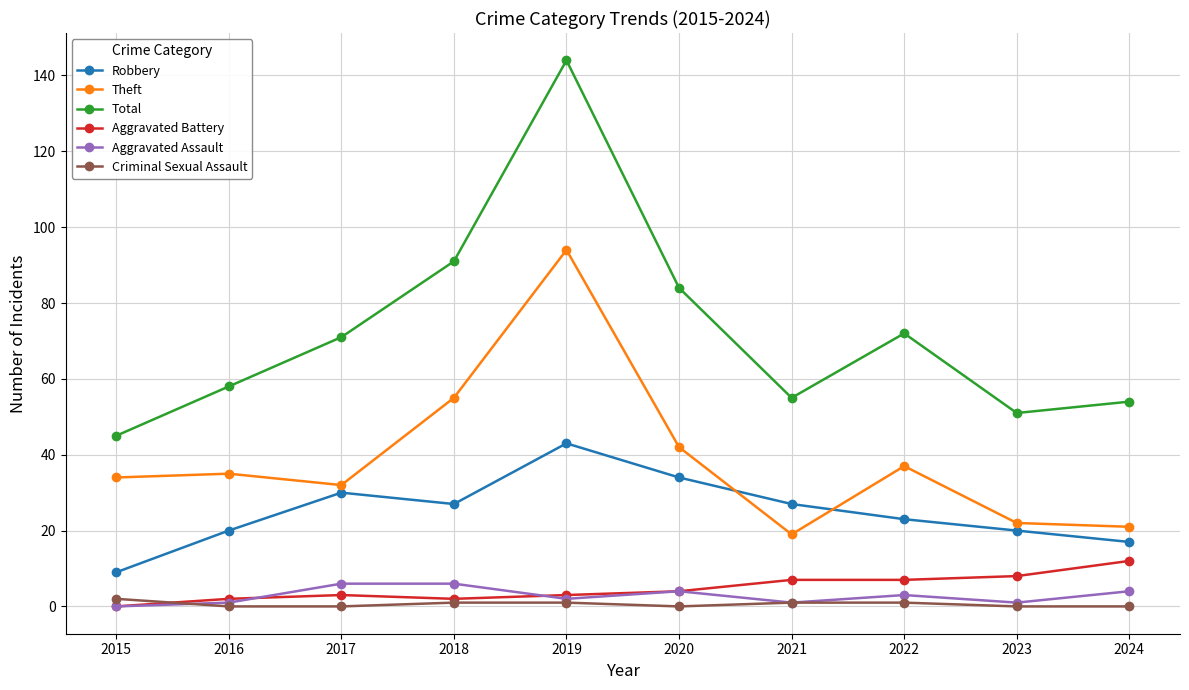

What is the sum of the Robbery values at 2023 and 2021?

47